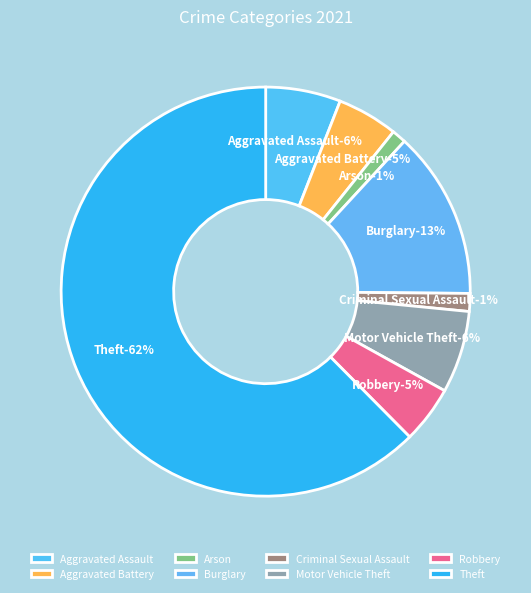

True or false: Criminal Sexual Assault accounts for 11% of the total.

False